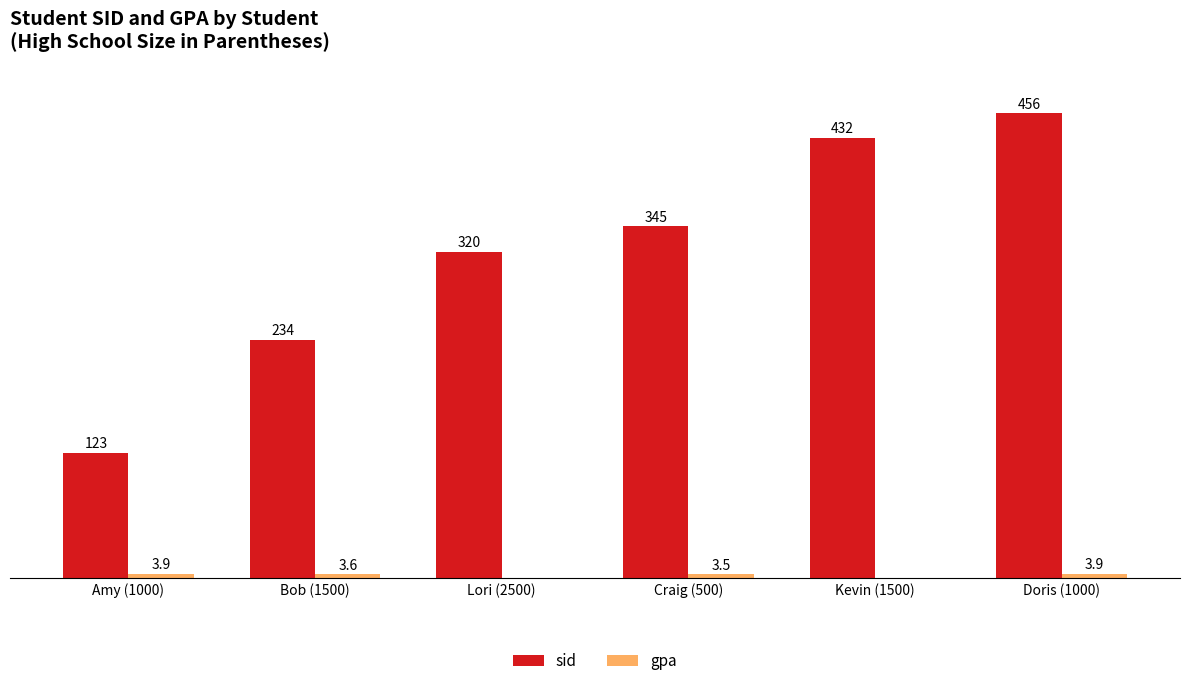

Which series has the largest total across all categories?

sid